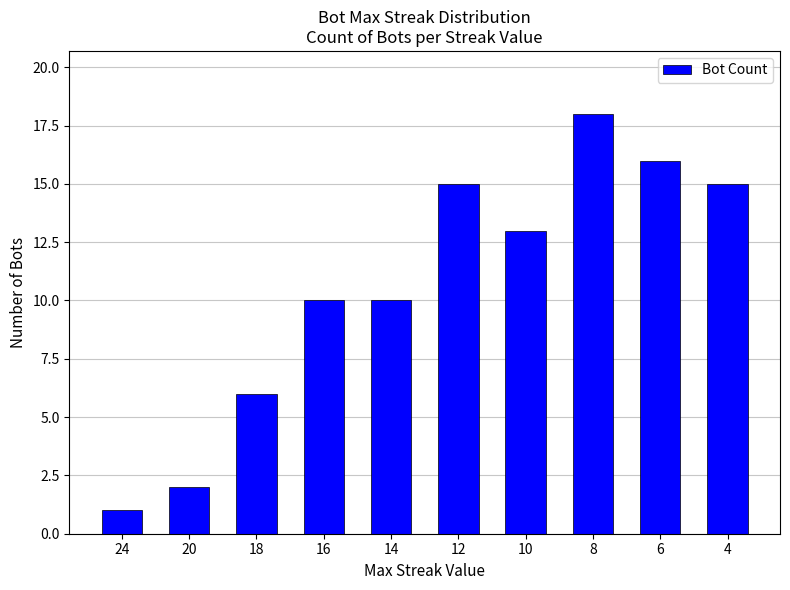

What is the change in value from 18 to 8?

+12